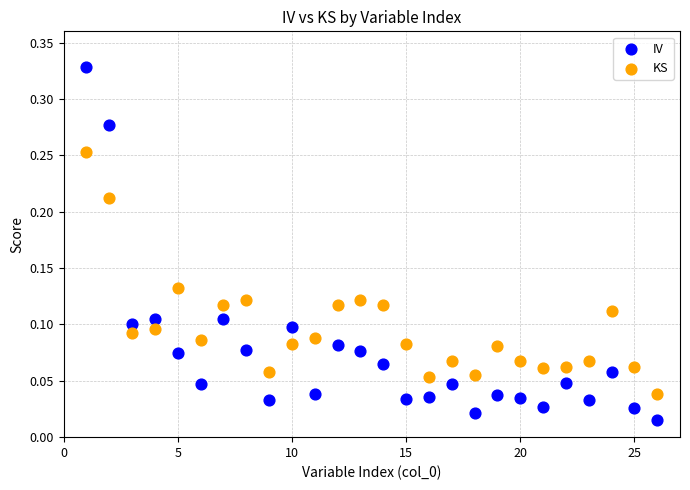

Across all data points, what is the range of X values (max minus min)?

25.0